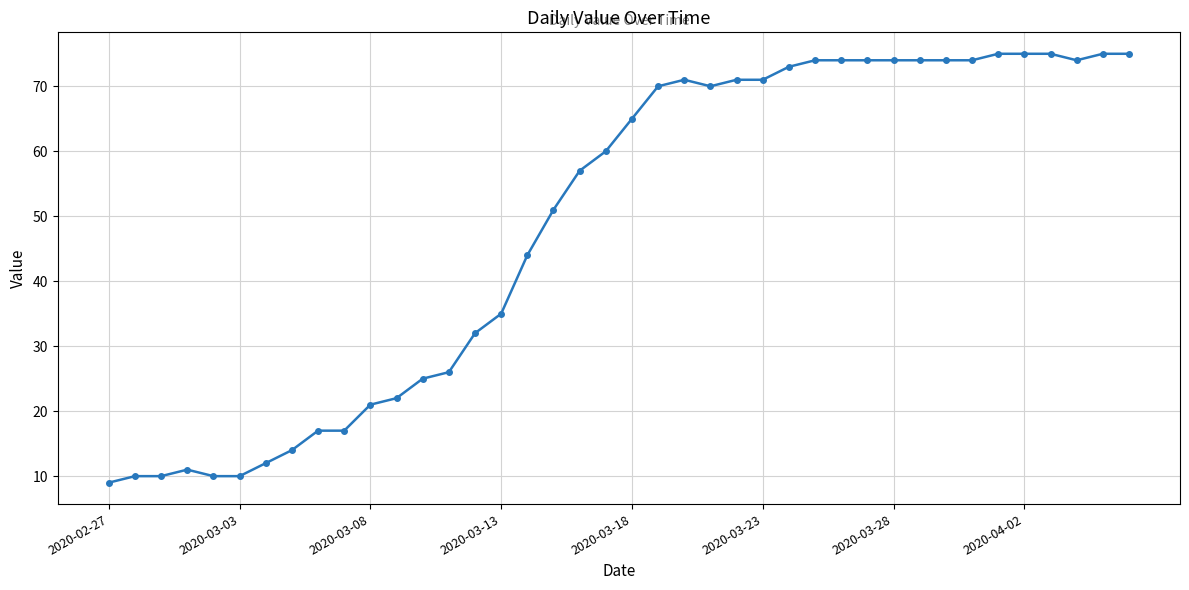

Reading left to right, list all the values displayed in this chart.

9	10	10	11	10	10	12	14	17	17	21	22	25	26	32	35	44	51	57	60	65	70	71	70	71	71	73	74	74	74	74	74	74	74	75	75	75	74	75	75